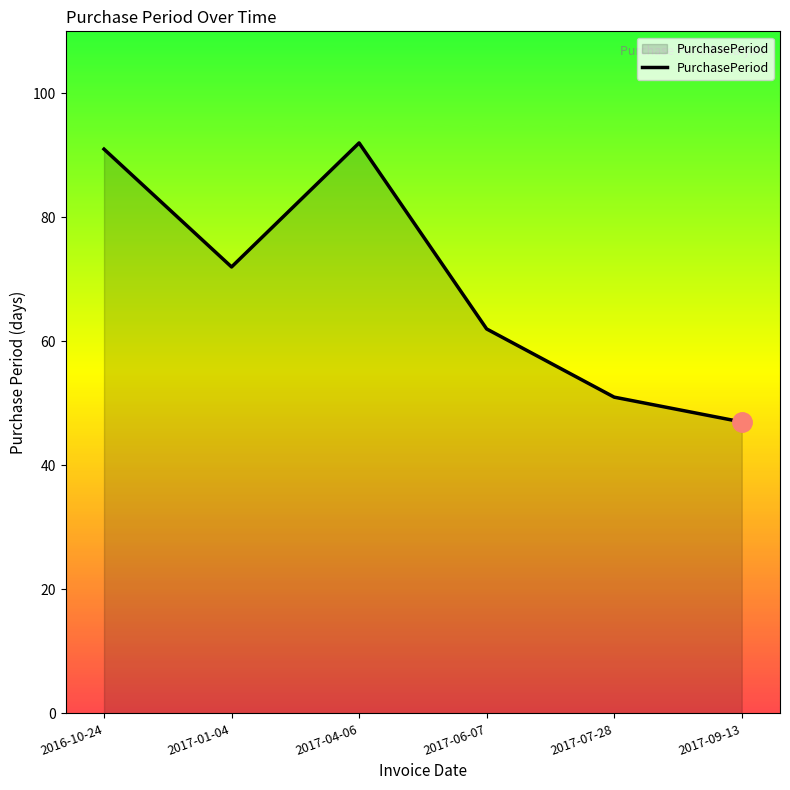

What is the difference between the values at 2017-01-04 and 2017-04-06?

20